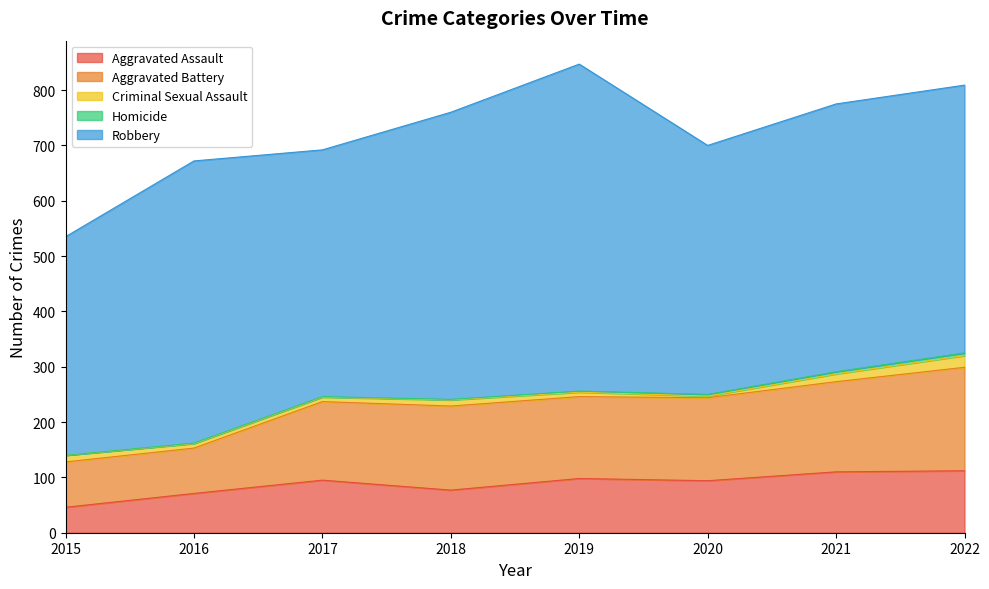

How many values in the Homicide series exceed 2?

3